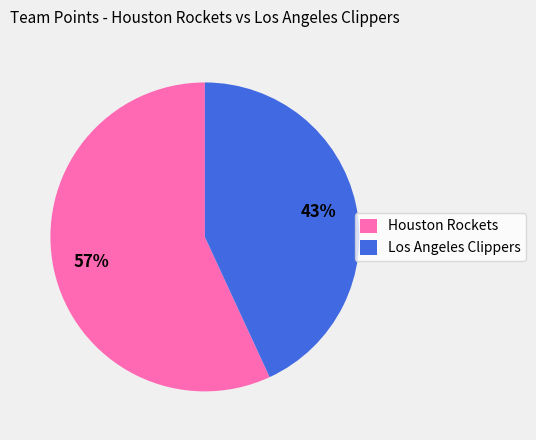

Between Los Angeles Clippers and Houston Rockets, which is larger?

Houston Rockets